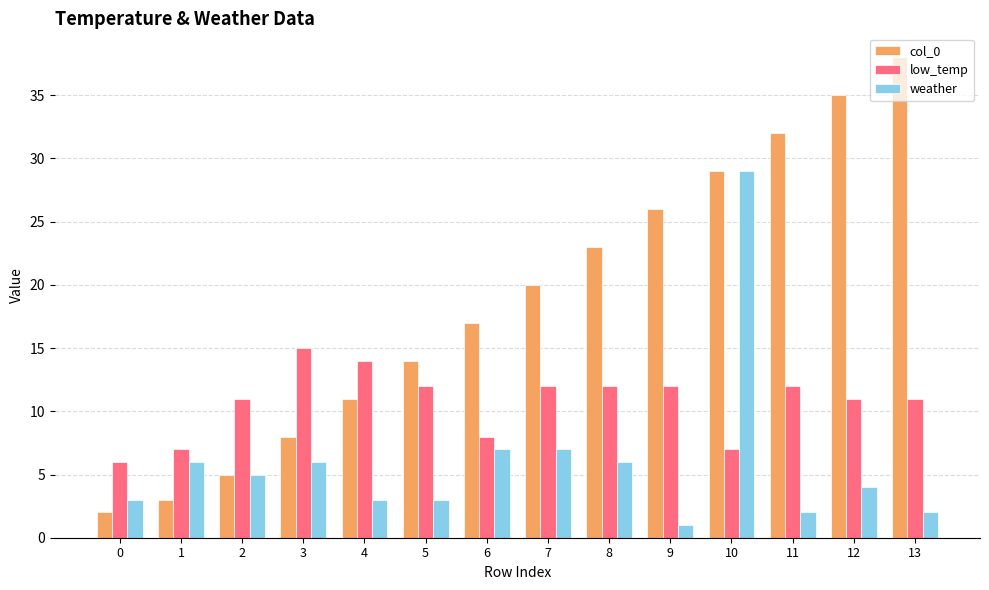

What is the value of the weather bar at the 2nd from the left?

6